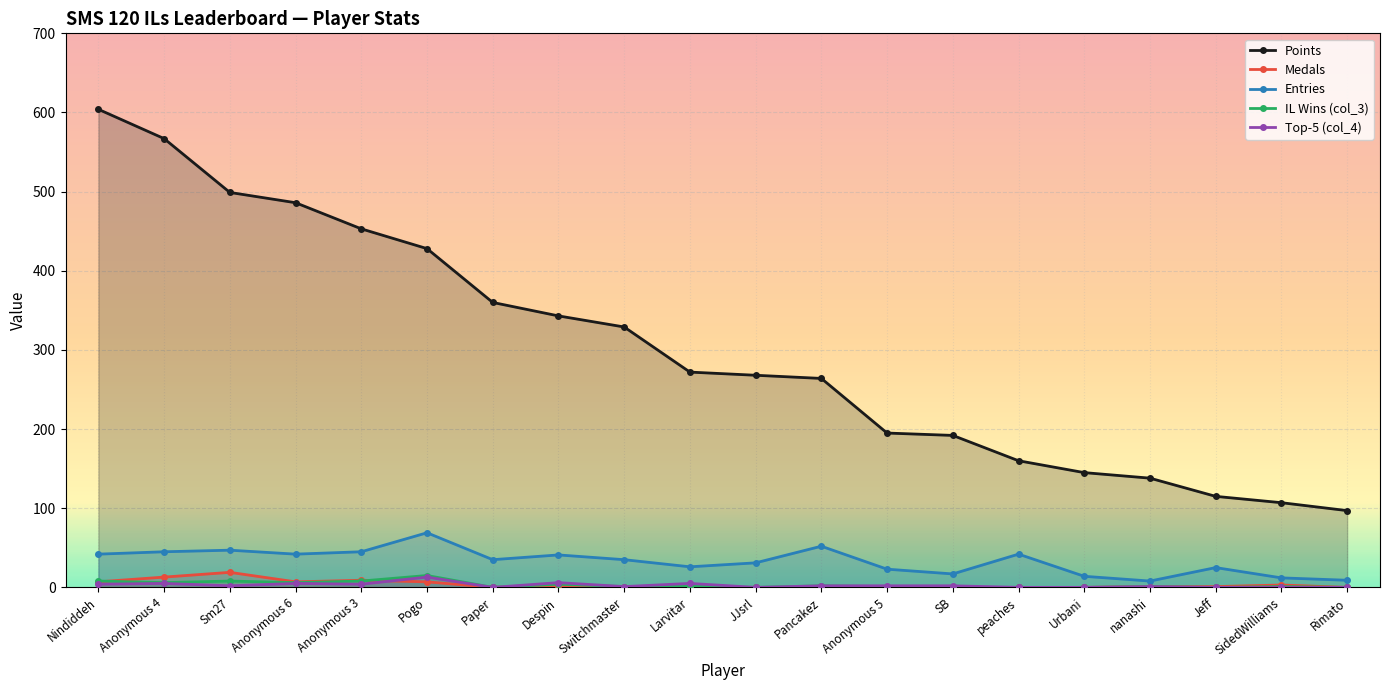

What position from the right is nanashi?

4